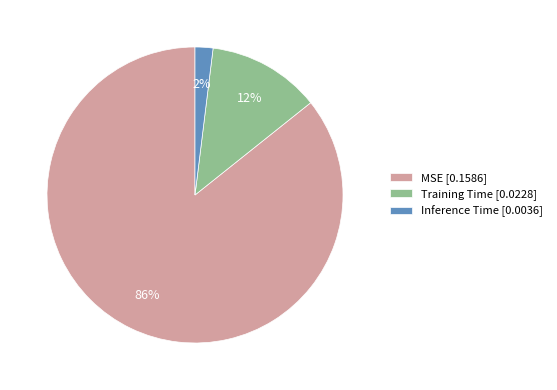

Rank the categories by value from lowest to highest.

Inference Time, Training Time, MSE